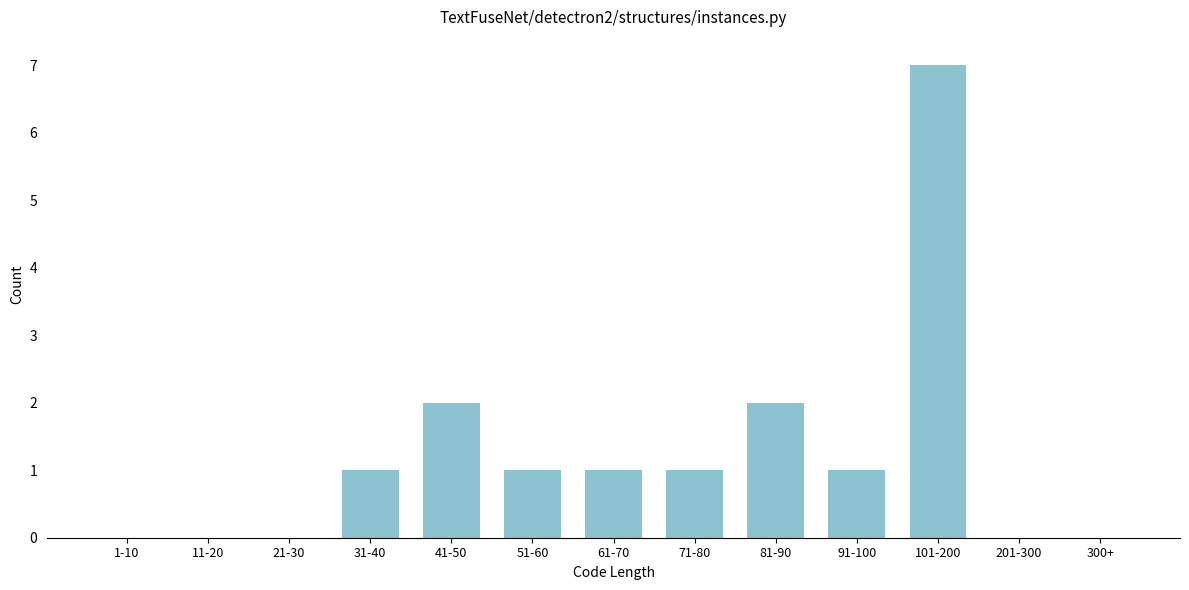

Reading left to right, extract all data points from this chart.

1-10=0	11-20=0	21-30=0	31-40=1	41-50=2	51-60=1	61-70=1	71-80=1	81-90=2	91-100=1	101-200=7	201-300=0	300+=0